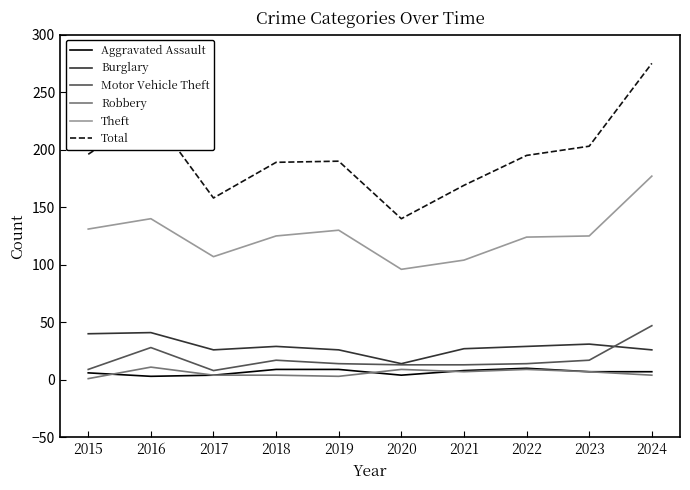

True or false: Robbery and Theft cross at least once.

False